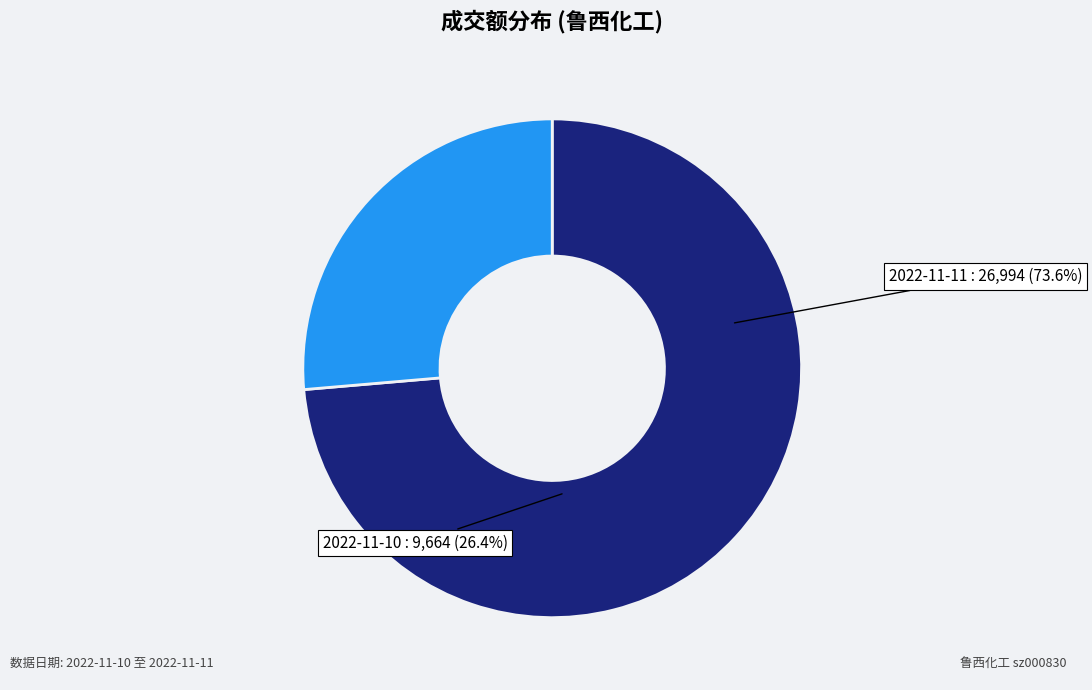

To the nearest percent, what is the combined percentage of 2022-11-11 and 2022-11-10?

100%